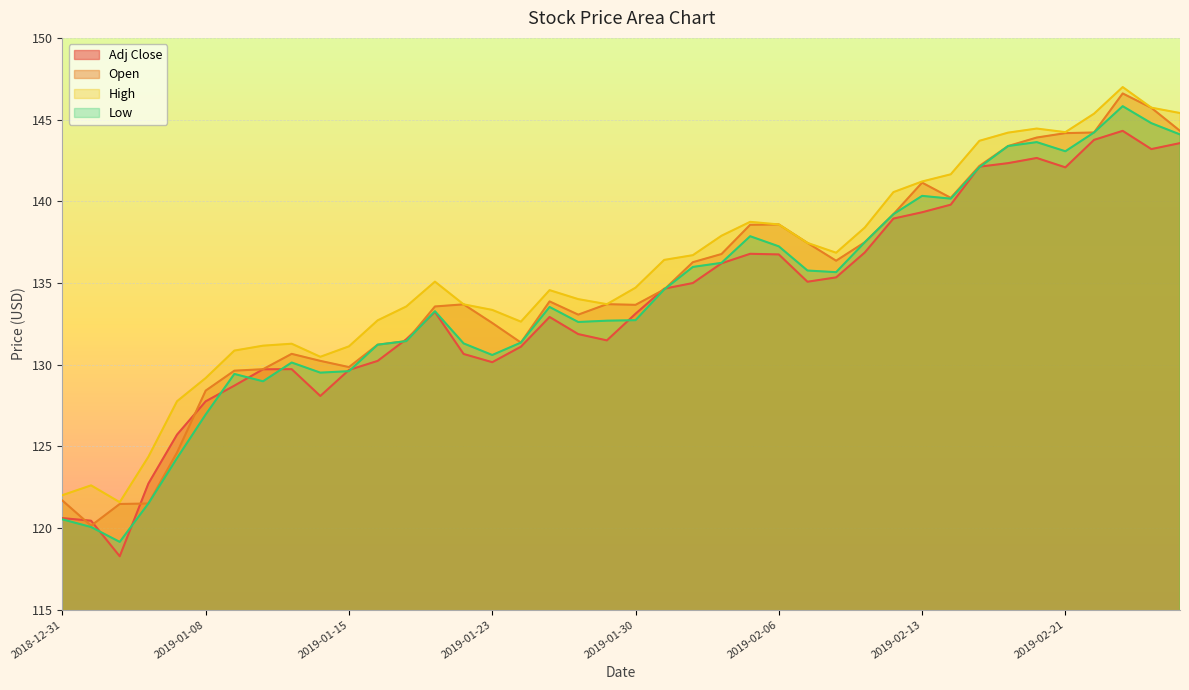

True or false: Adj Close and High cross at least once.

False